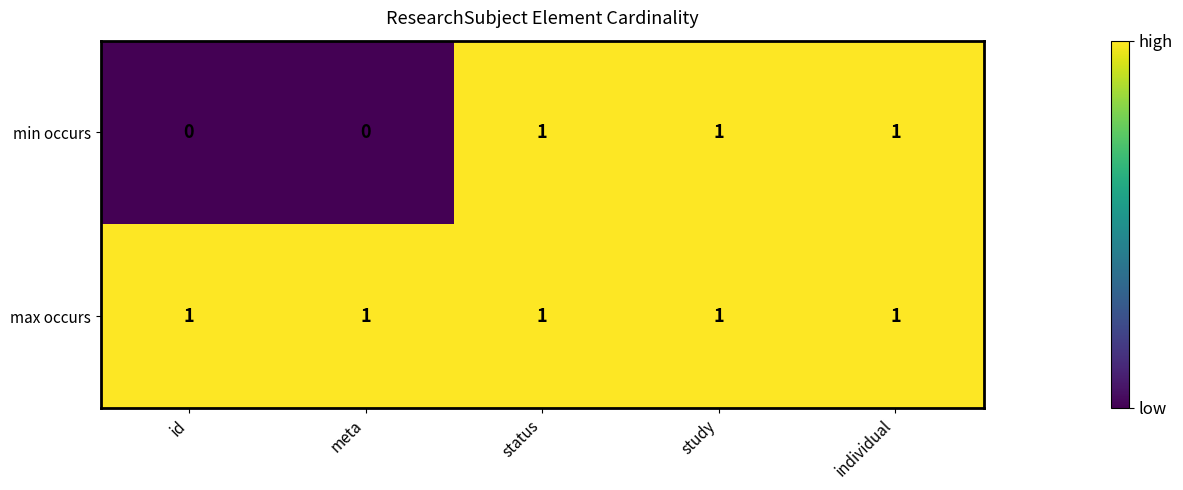

At id, list the series in order from smallest to largest.

min occurs, max occurs